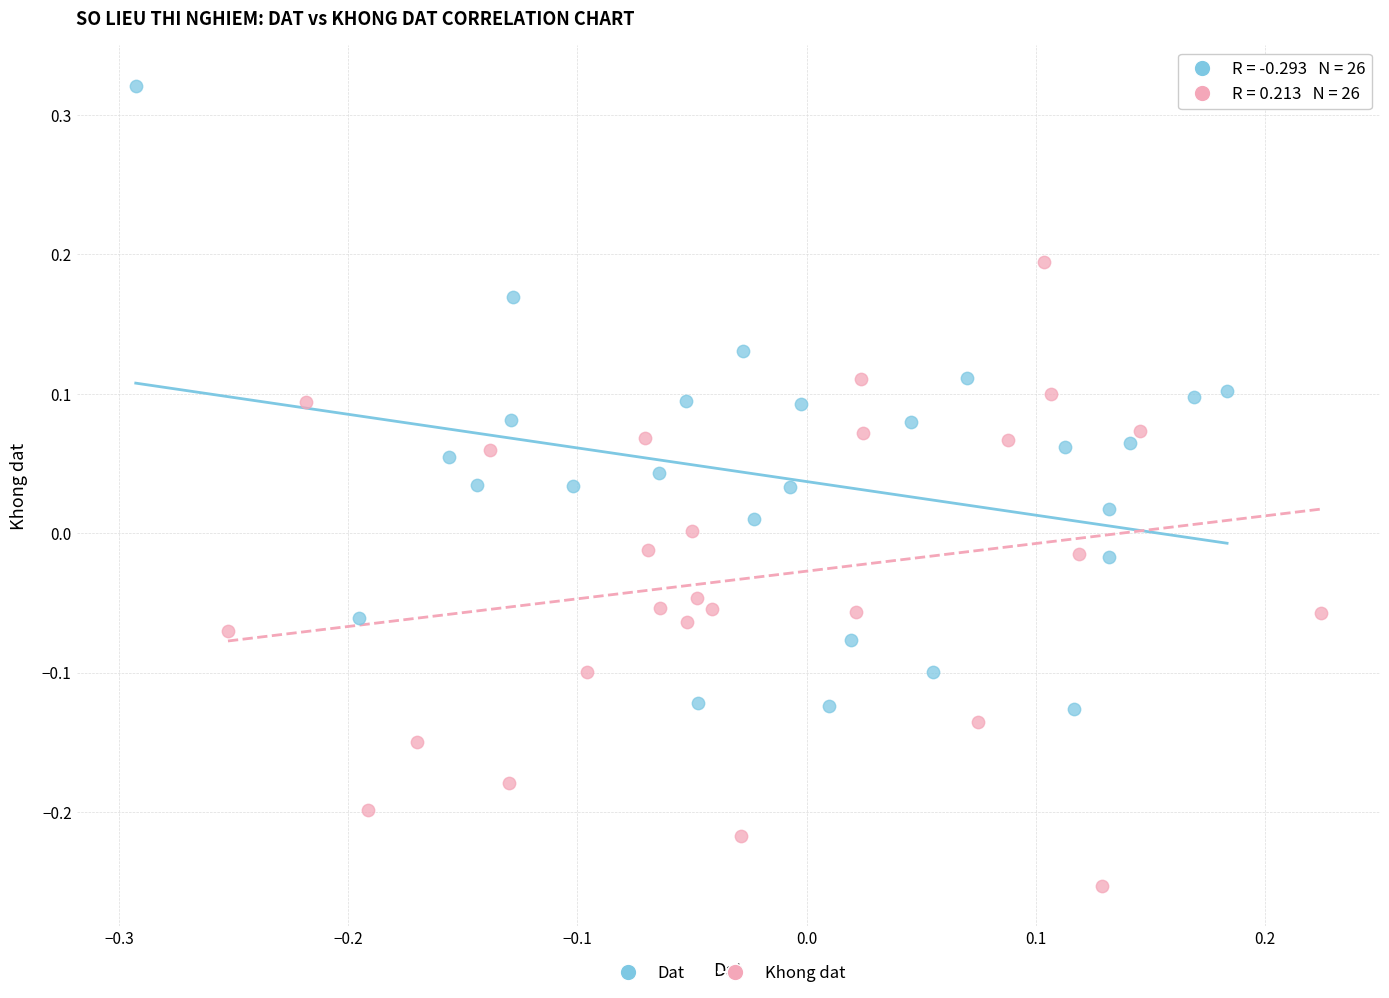

Which series contains the highest Y value?

Dat